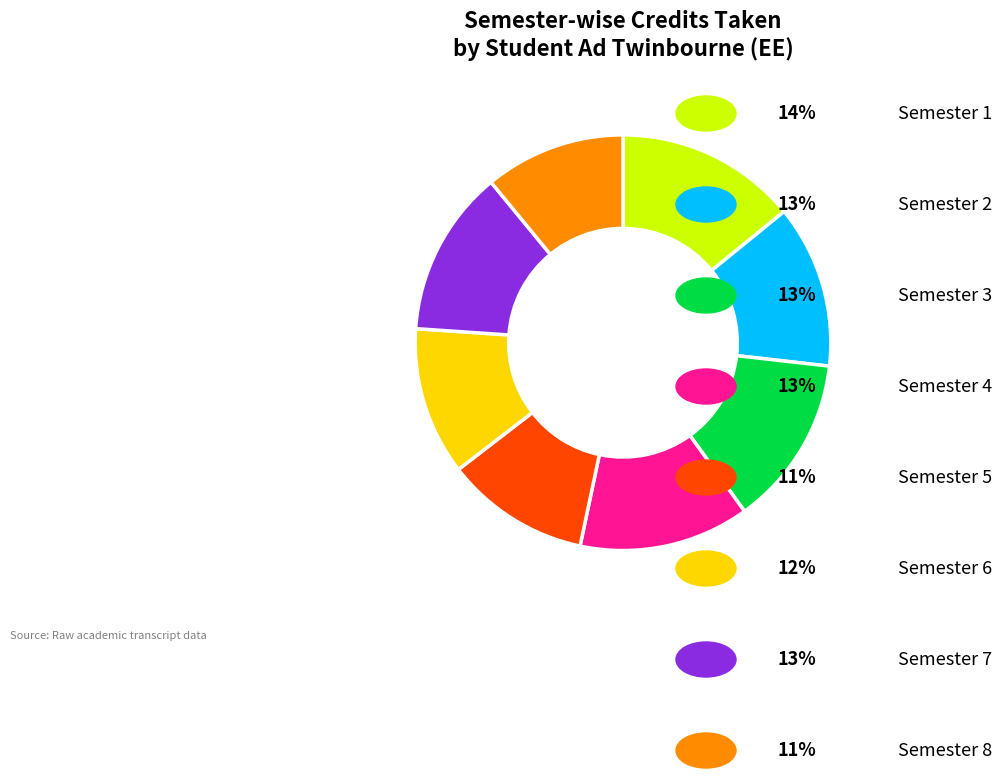

Is there a majority slice in this chart?

No